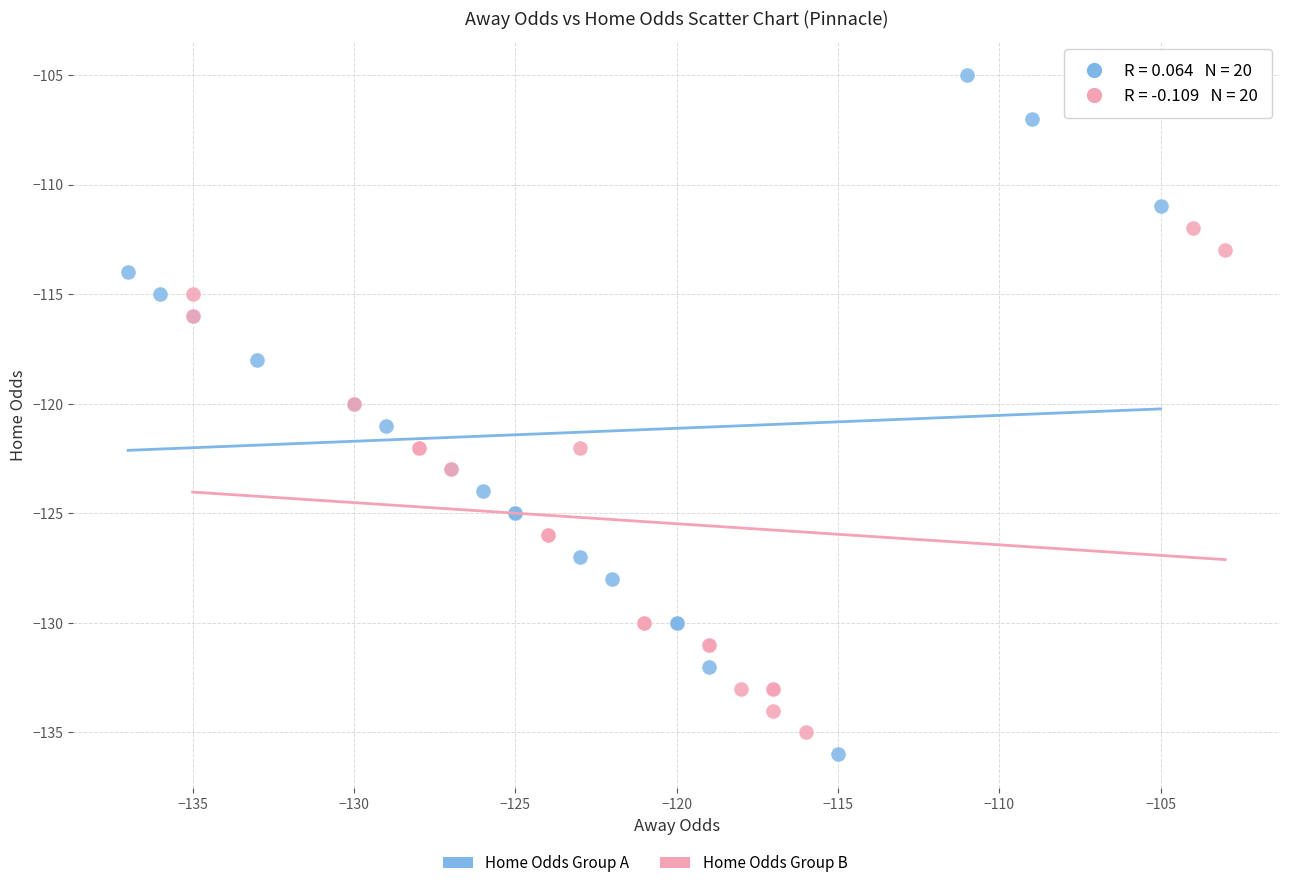

Which series has the widest spread of Y values?

Home Odds Group A